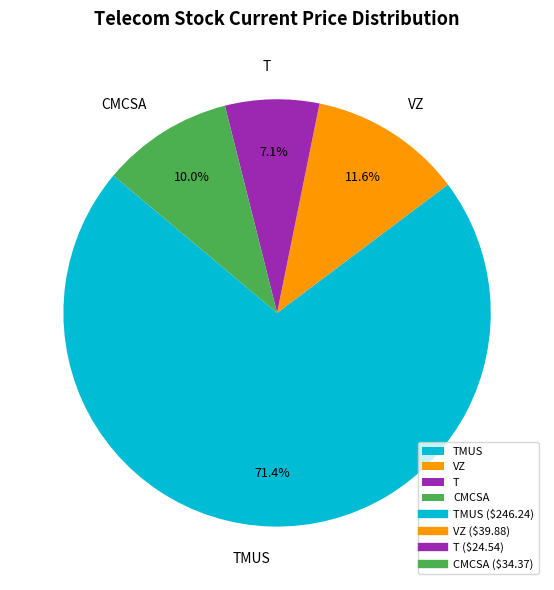

Is there a majority slice in this chart?

Yes